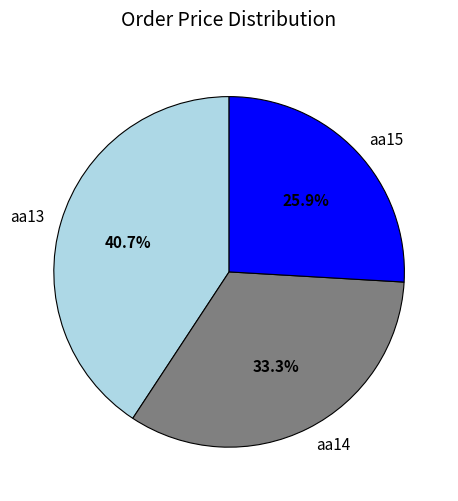

The aa14 slice represents 39% of the pie. True or false?

False